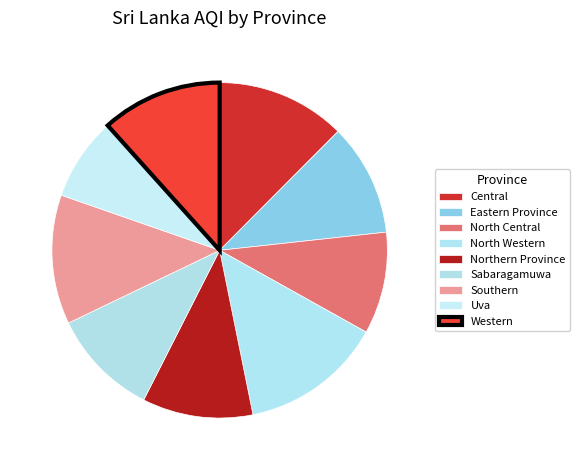

Count the number of slices in the pie.

9